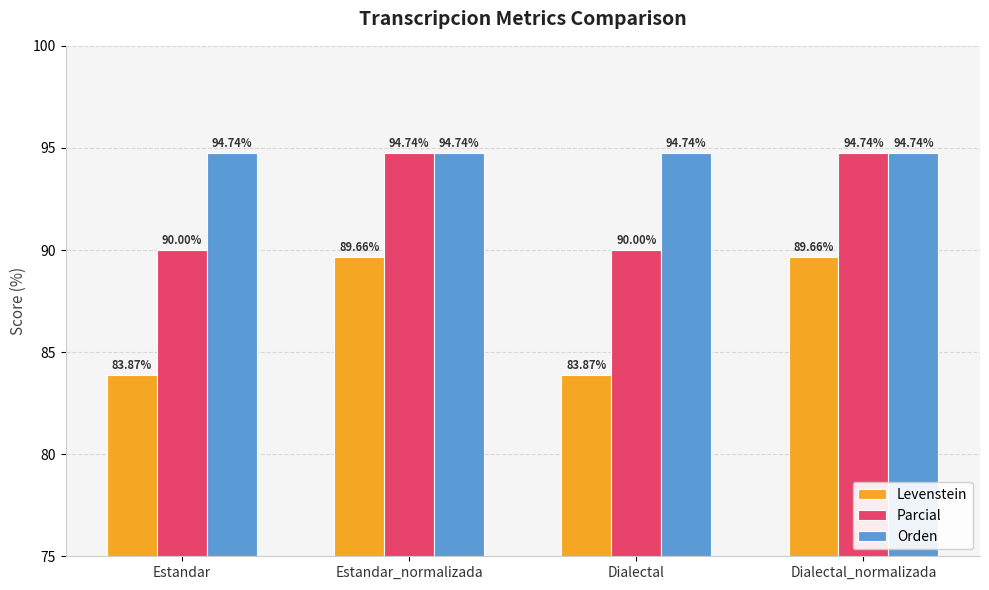

Which series changed the most between Dialectal and Dialectal_normalizada?

Levenstein